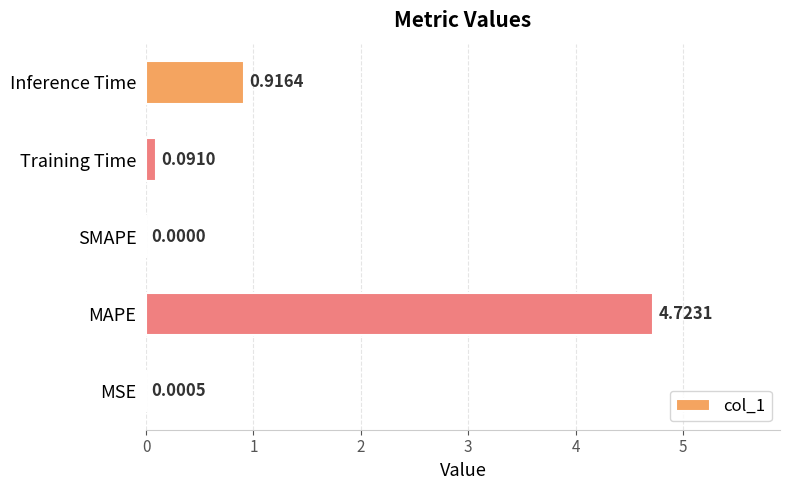

Count the number of data series in this chart.

1